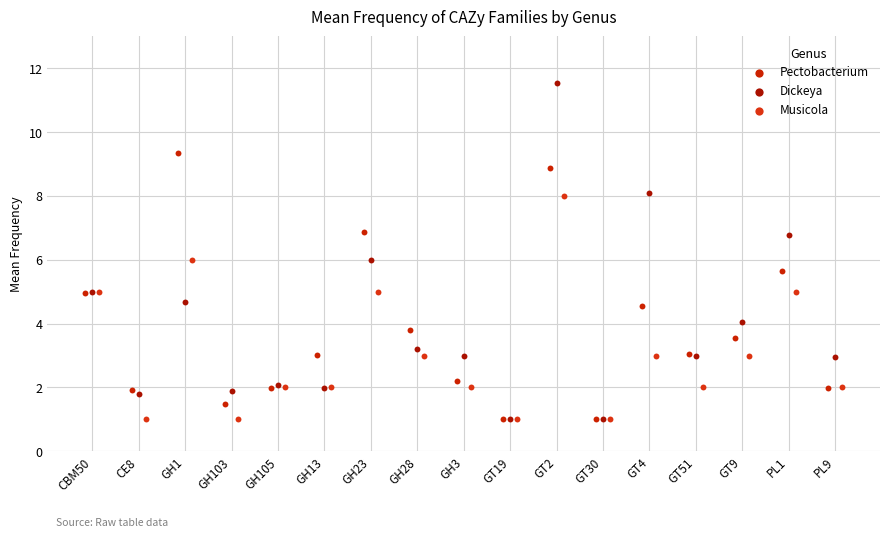

Which series has the largest Y range (max minus min)?

Dickeya